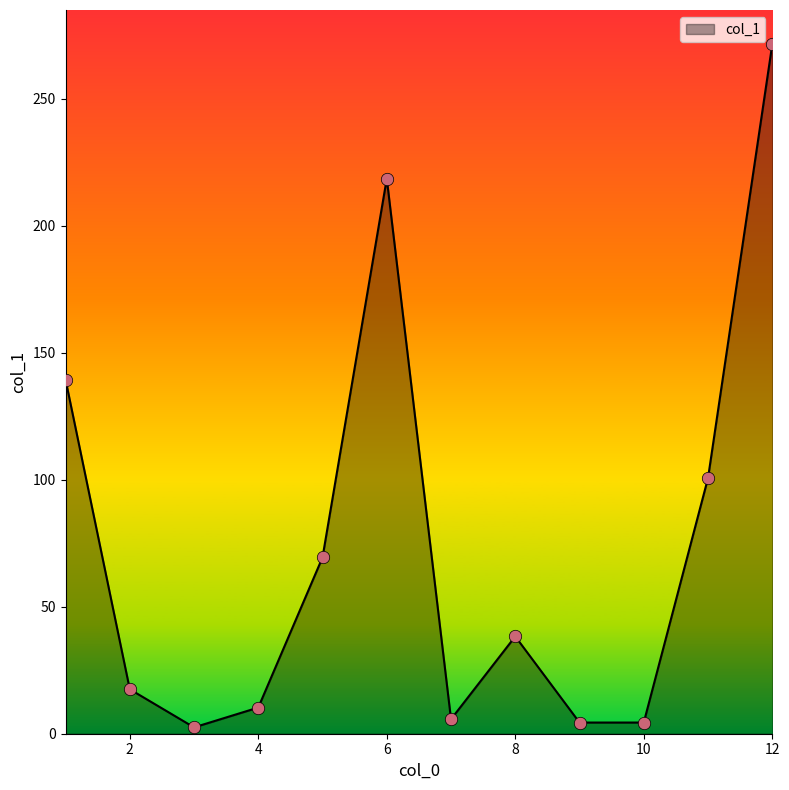

What is the difference between the maximum and minimum values?

268.8